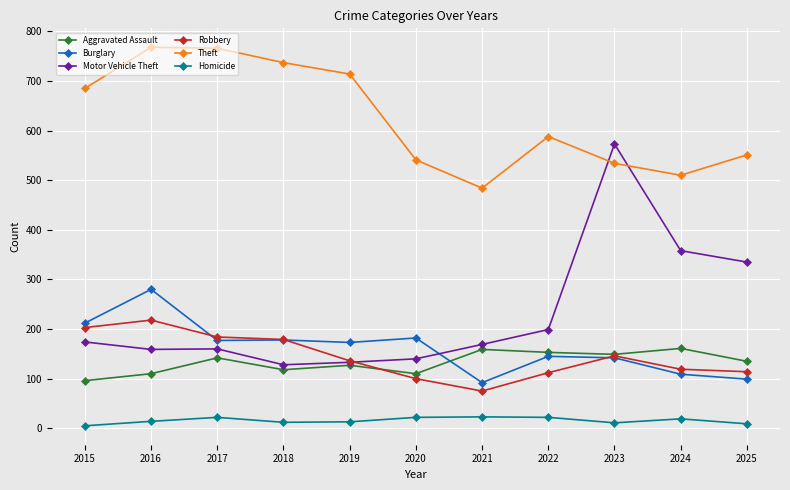

Is it true that Aggravated Assault equals 237 at 2024?

False